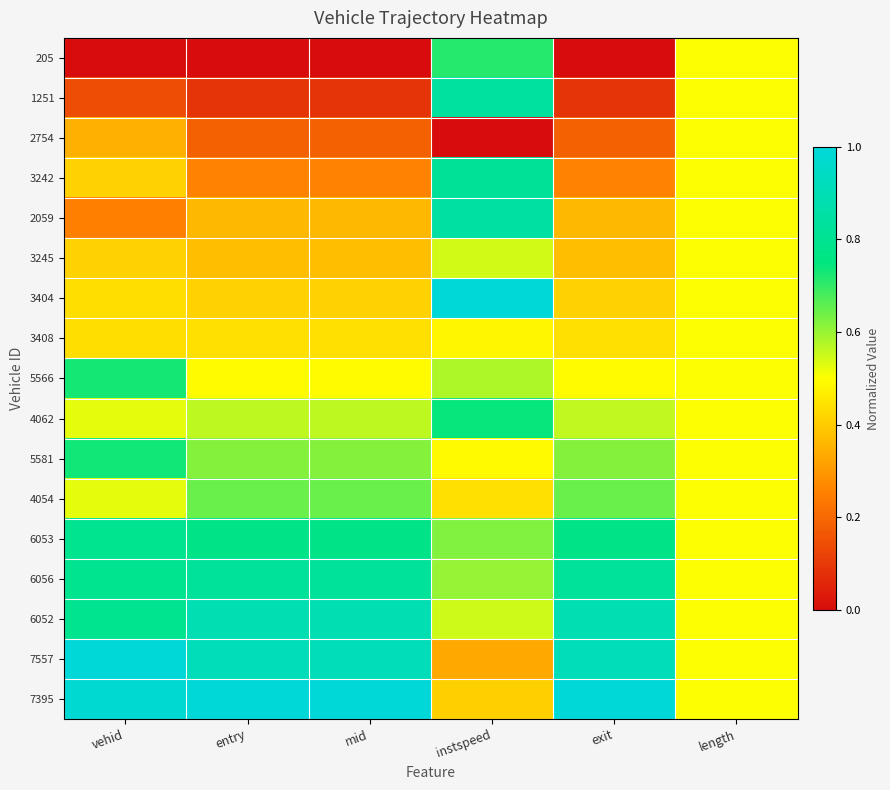

Count the number of data series in this chart.

17